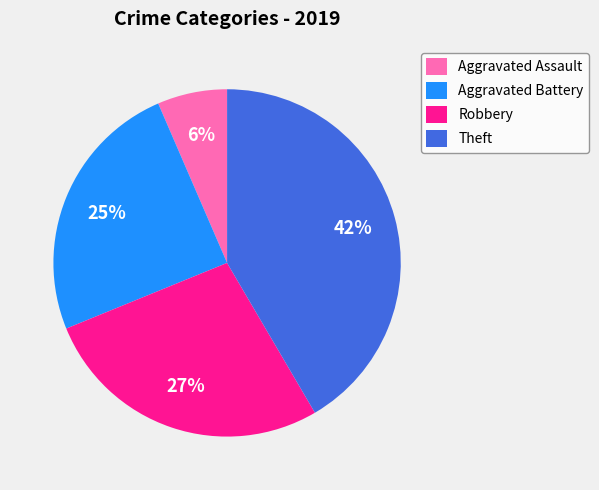

Is there any slice that represents more than half of the pie?

No